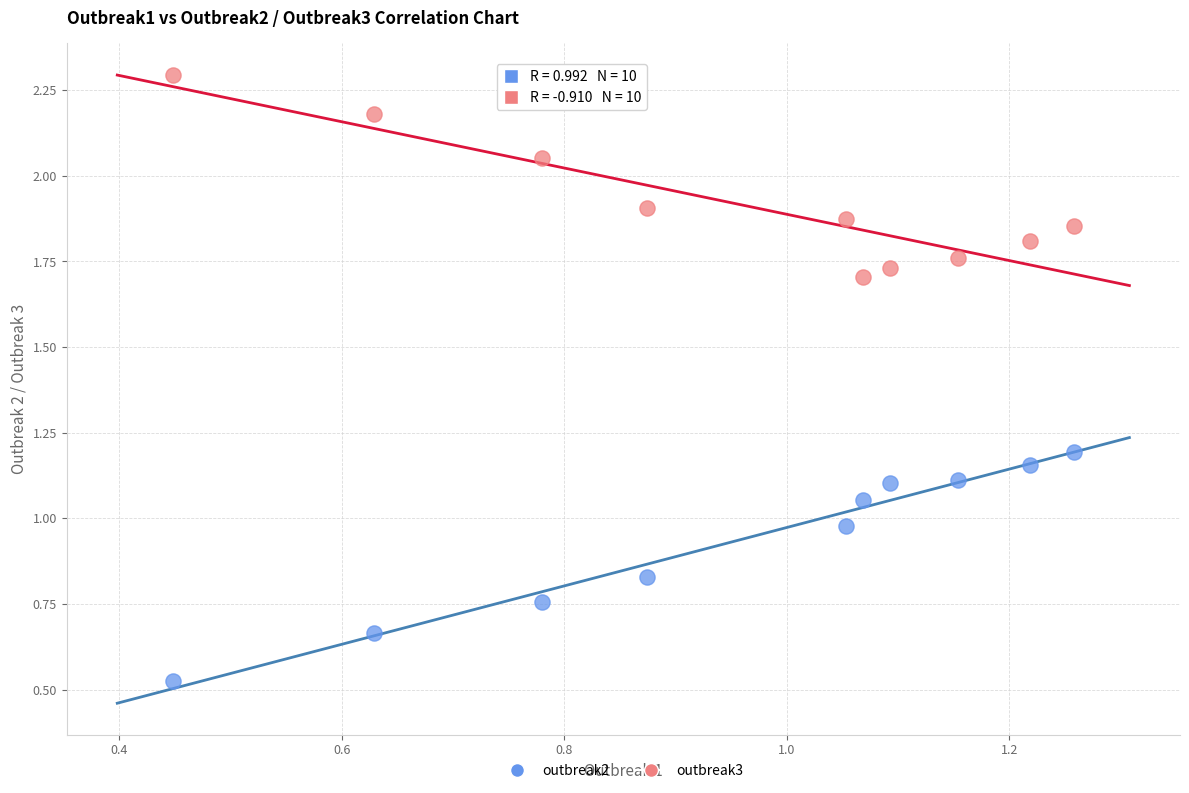

Which series reaches the minimum Y coordinate?

outbreak2